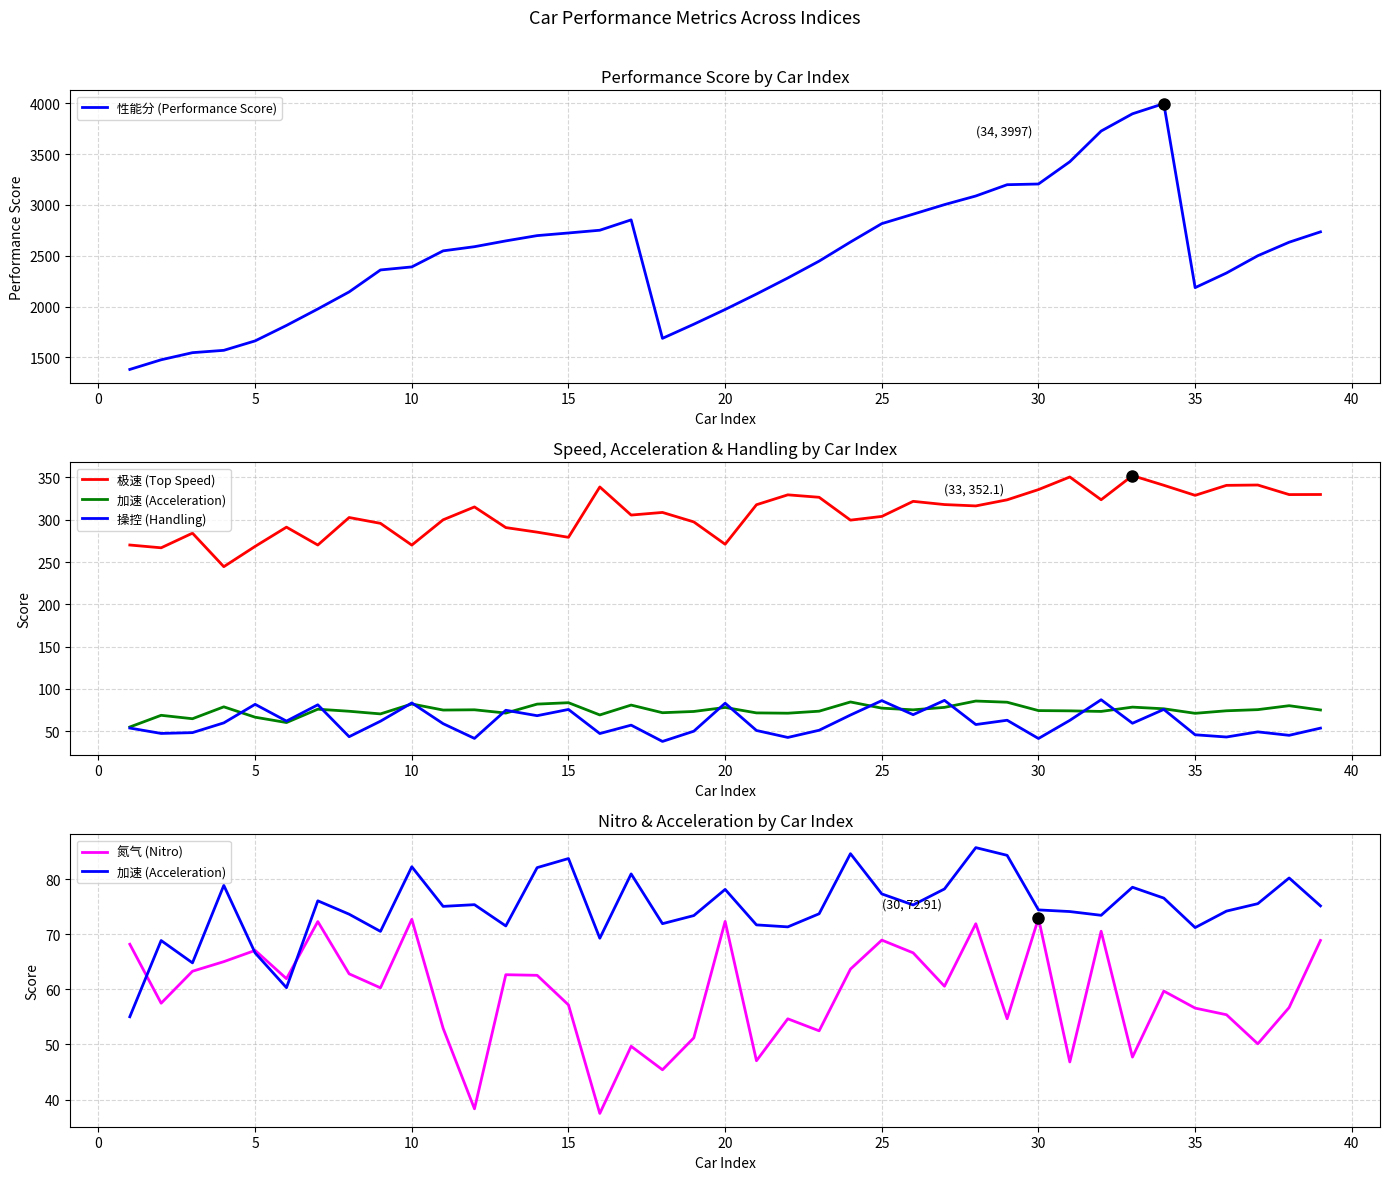

In 氮气 (Nitro), how many points are higher than both neighbors (excluding endpoints)?

12